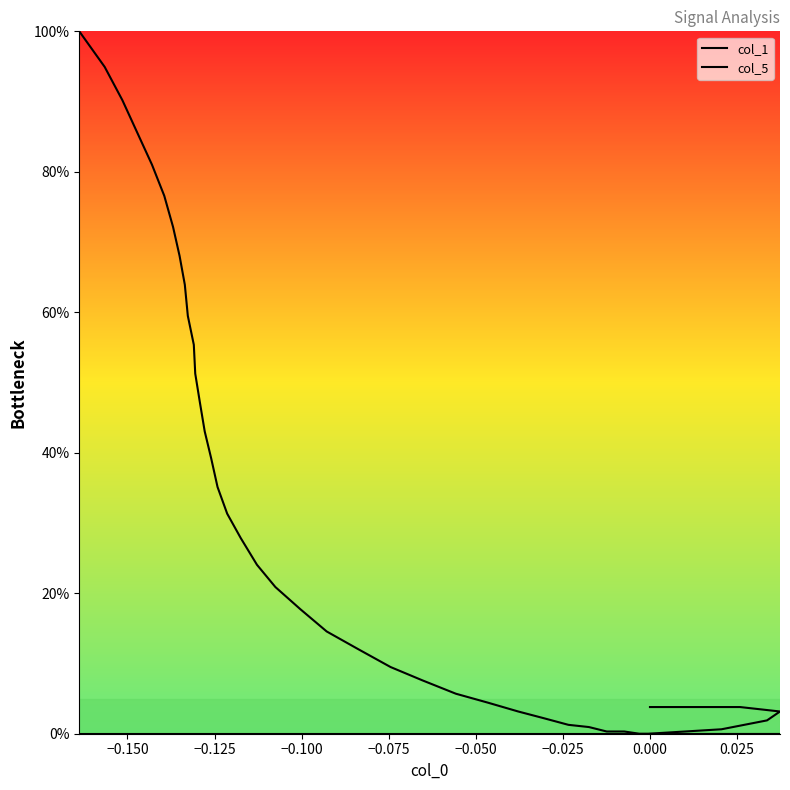

Reading left to right, extract all data points from this chart.

col_1: 3.8	3.8	3.2	1.9	0.6	0.0	0.0	0.3	0.3	0.9	1.3	2.2	3.2	4.4	5.7	7.6	9.5	12.0	14.6	17.7	20.9	24.1	27.8	31.3	35.1	39.2	43.0	47.2	51.3	55.4	59.5	63.9	68.0	72.2	76.6	81.0	85.4	90.2	94.9	100.0
col_5: 0.0	0.0	0.0	0.0	0.0	0.0	0.0	0.0	0.0	0.0	0.0	0.0	0.0	0.0	0.0	0.0	0.0	0.0	0.0	0.0	0.0	0.0	0.0	0.0	0.0	0.0	0.0	0.0	0.0	0.0	0.0	0.0	0.0	0.0	0.0	0.0	0.0	0.0	0.0	0.0